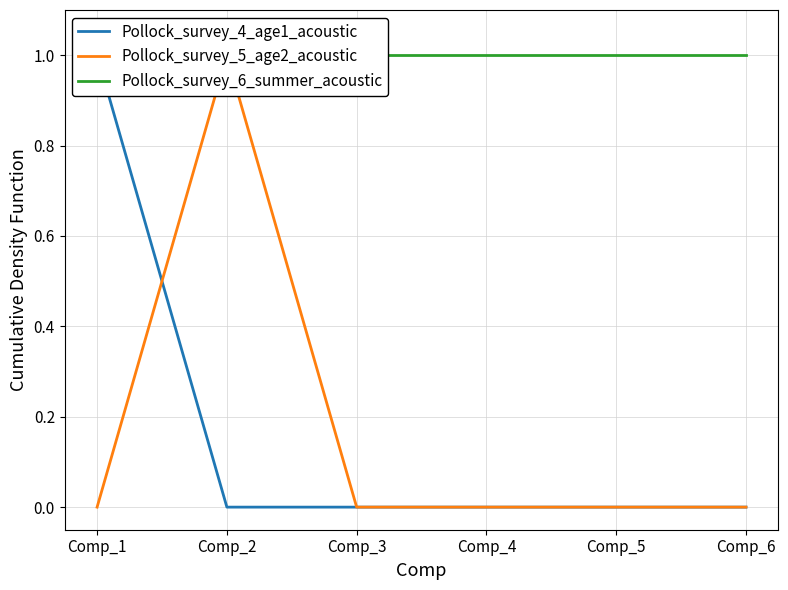

What is the difference between the maximum and minimum values in the Pollock_survey_4_age1_acoustic series?

1